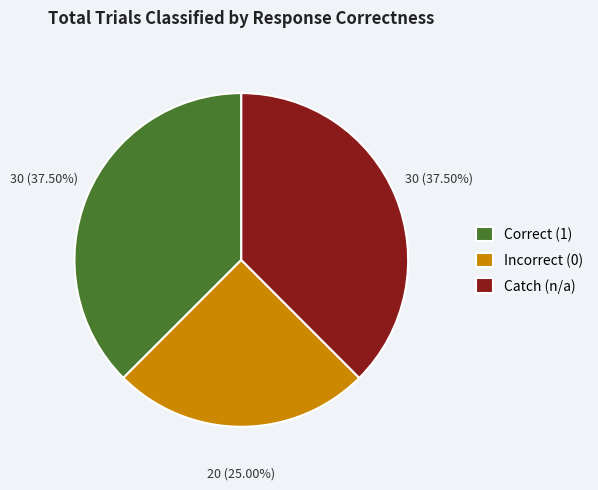

Combined, do Catch (n/a) and Correct (1) account for over 50%?

Yes